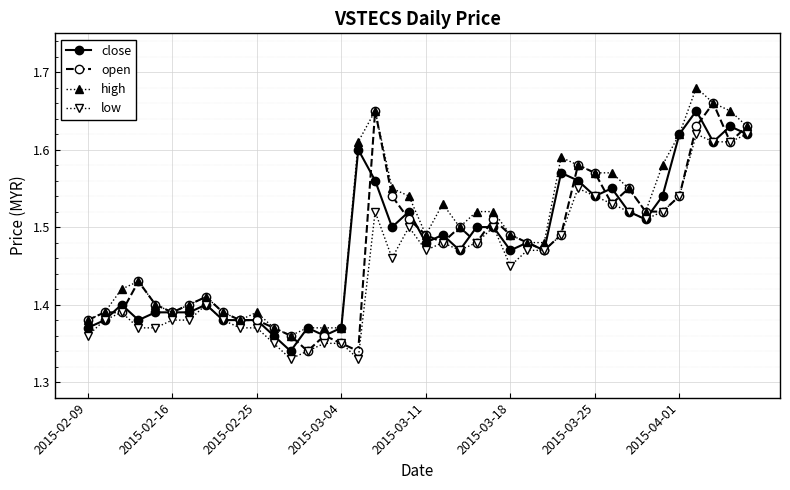

Count the open values in the range 1 to 2.

40